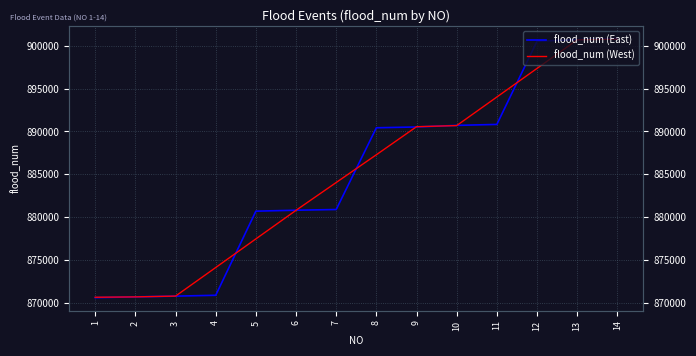

How many values in the flood_num (West) series exceed 887283?

7